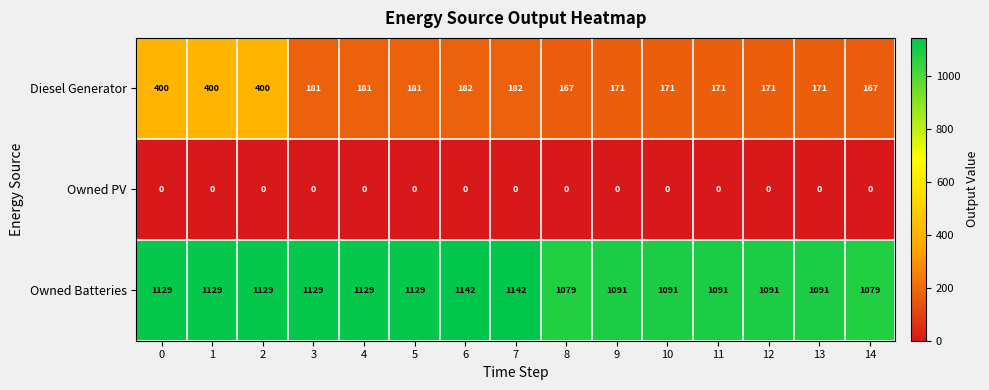

List the series in order of their peak value, lowest first.

Owned PV, Diesel Generator, Owned Batteries